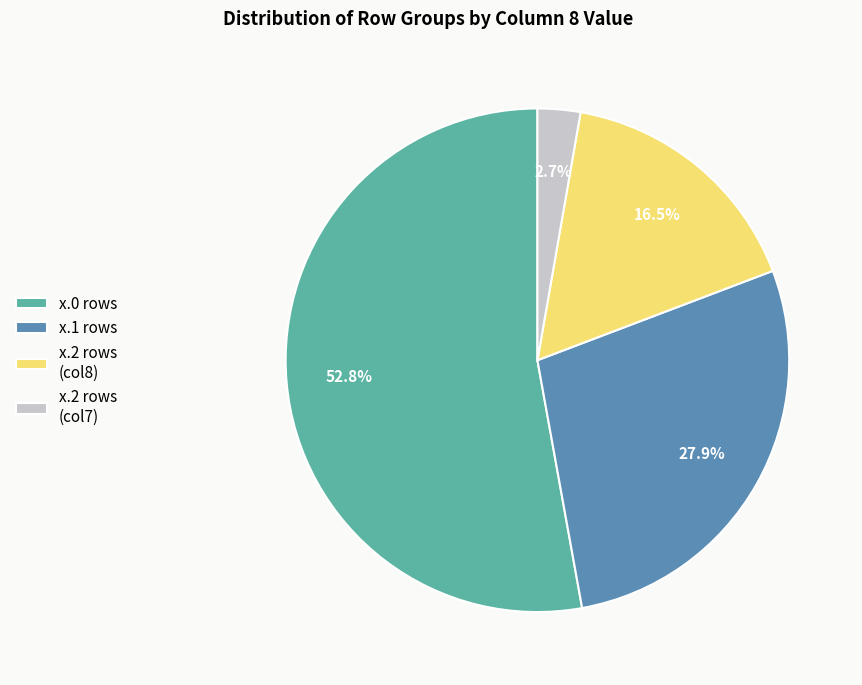

To the nearest percent, what is the difference between the largest and smallest slice percentages?

50%